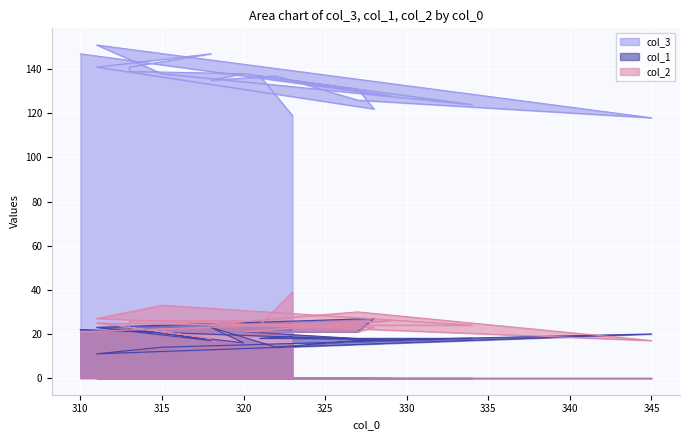

How many data points in col_3 are less than 137?

8